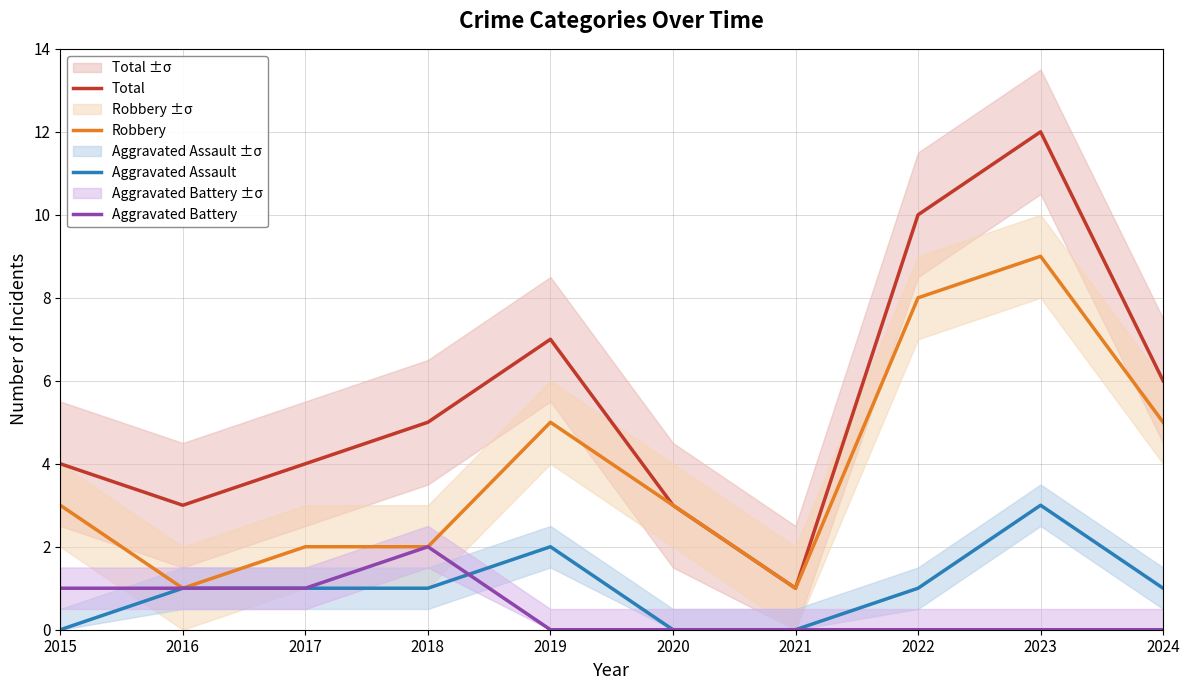

At which label does Aggravated Assault reach its peak?

2023